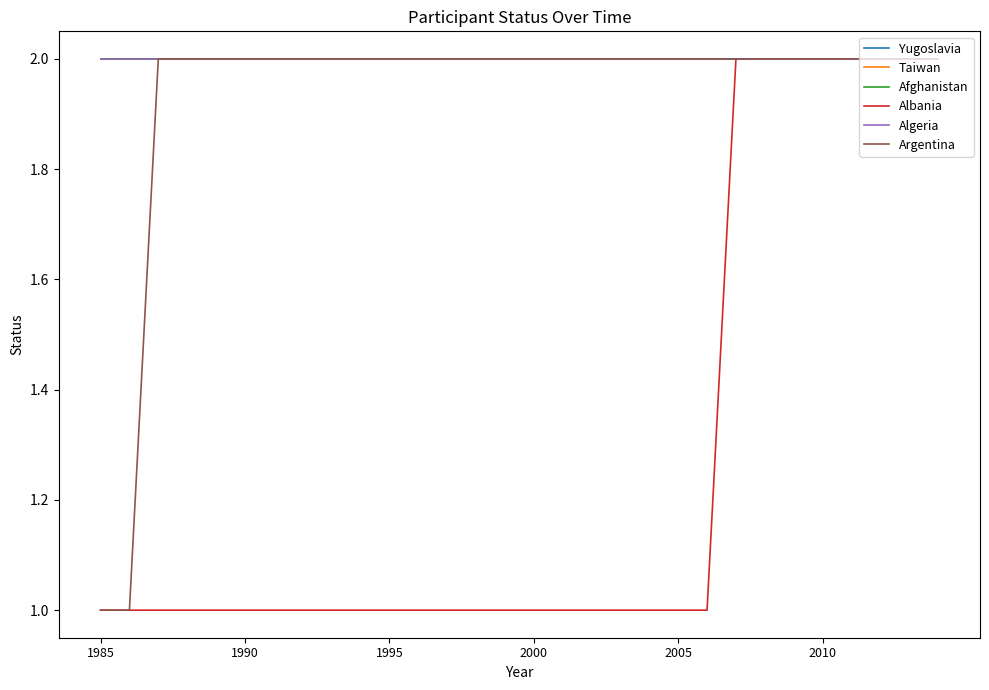

Which label corresponds to the largest value in the chart?

1985